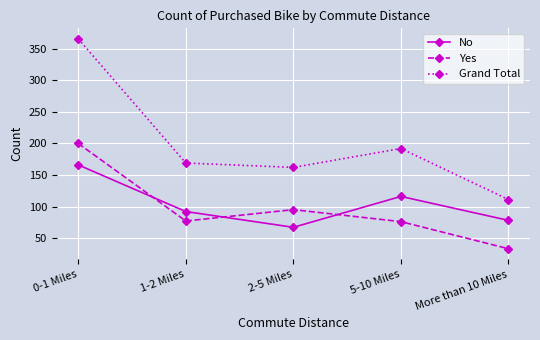

Read the Yes value at 2-5 Miles, to the nearest 10.

100